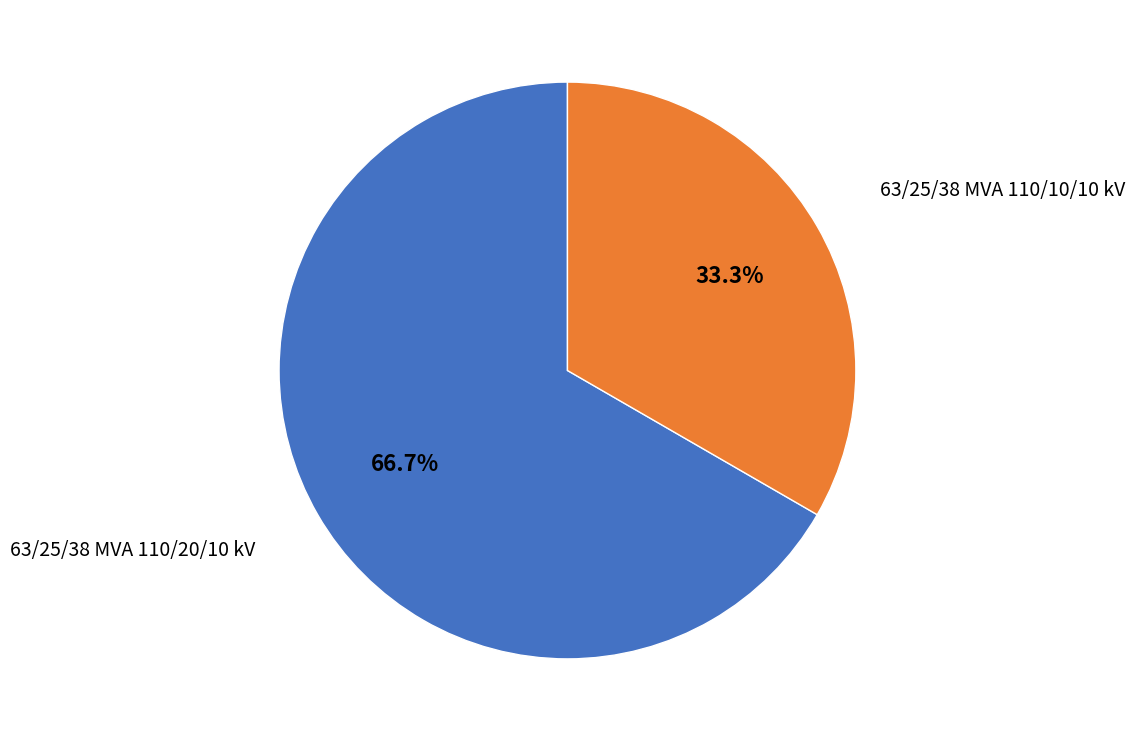

Is there any slice that represents more than half of the pie?

Yes